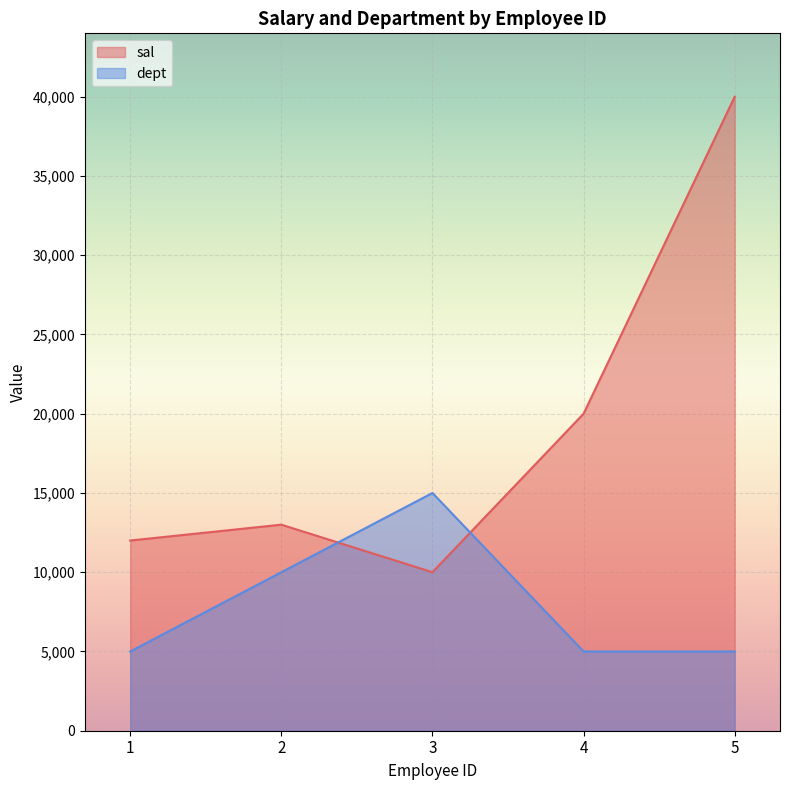

After their last crossing, which series has the higher values: sal or dept?

sal